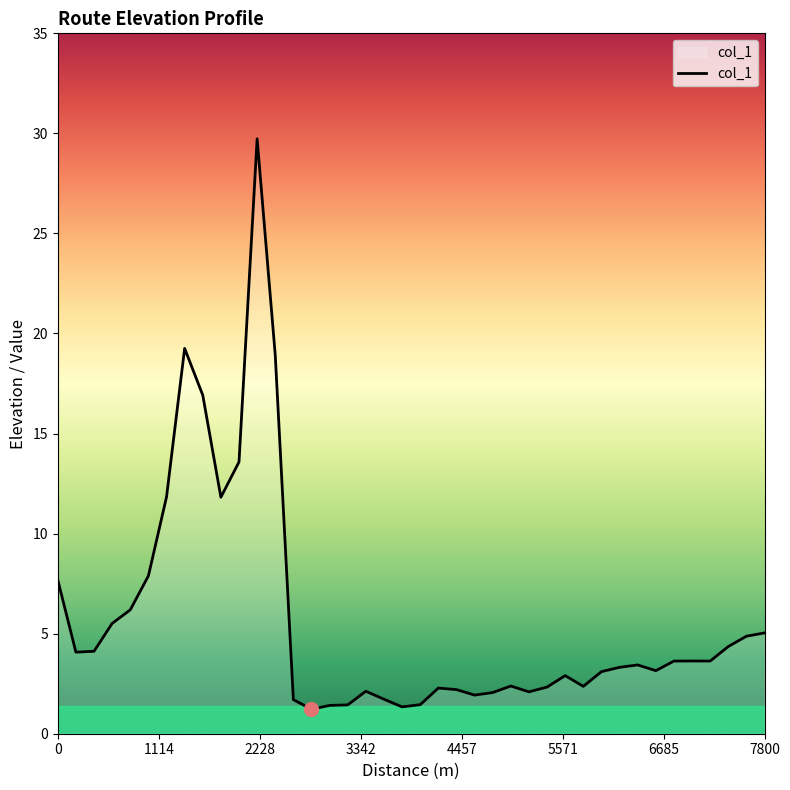

What is the maximum value shown in the chart?

29.7